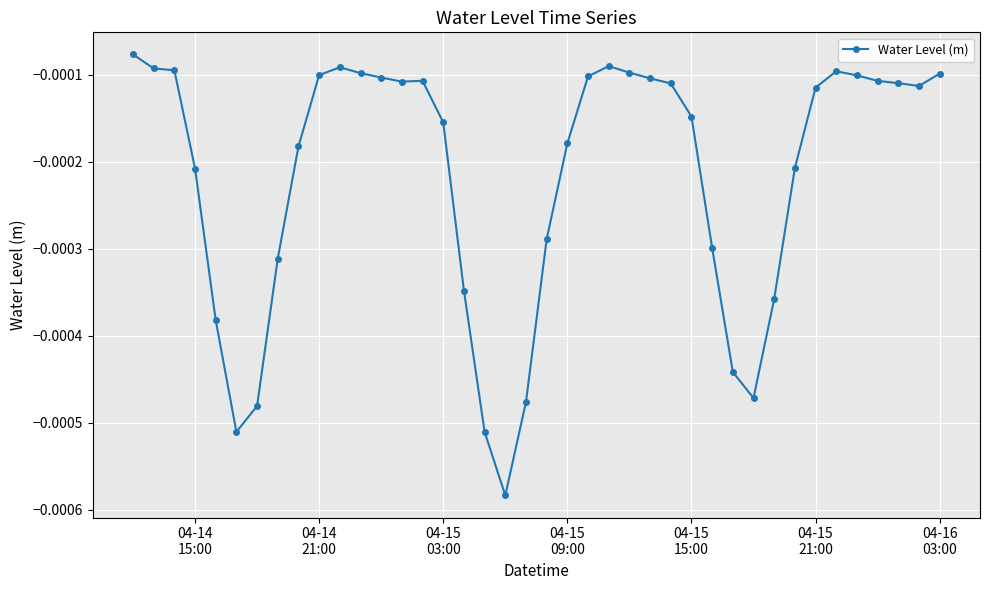

True or false: the data has more than 0 interior local peaks.

True